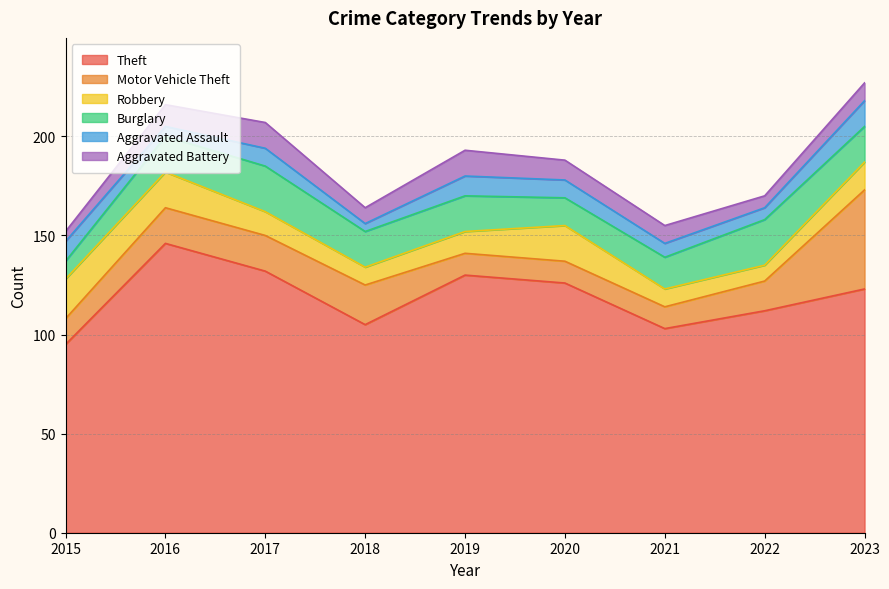

In Aggravated Assault, how many points are lower than both neighbors (excluding endpoints)?

3